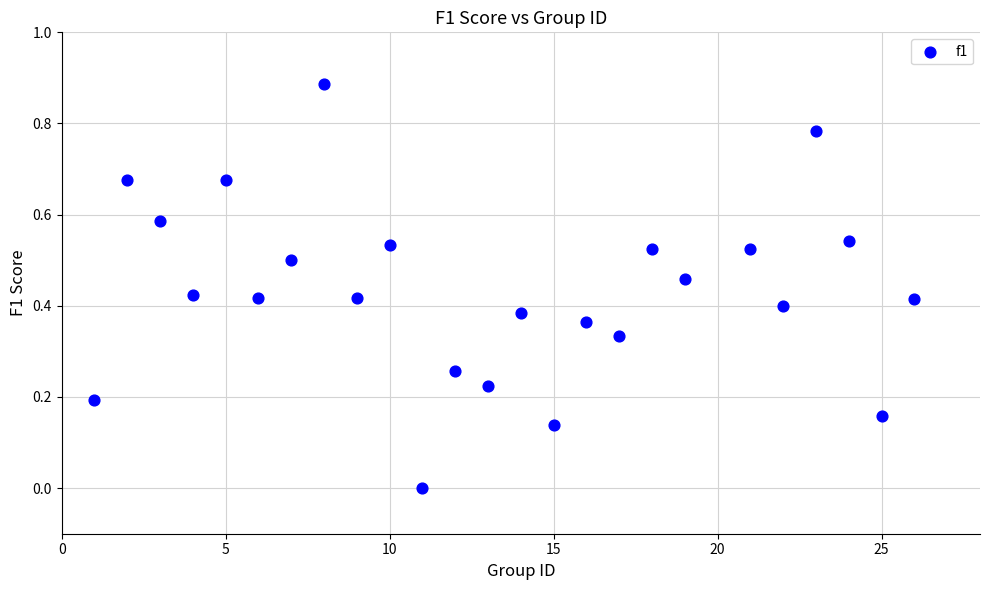

What is the range of X values (max minus min)?

25.0